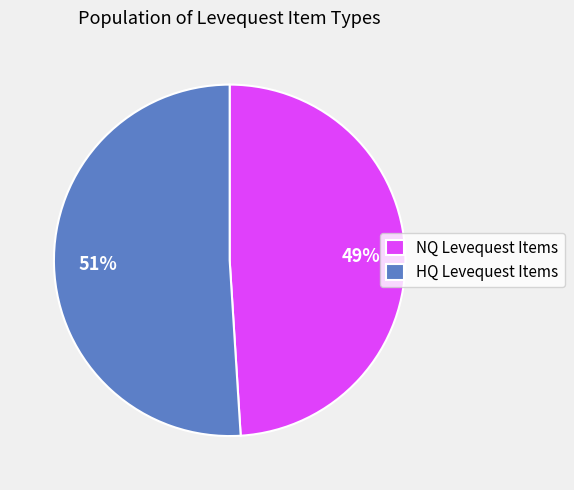

Does any single category account for the majority?

Yes